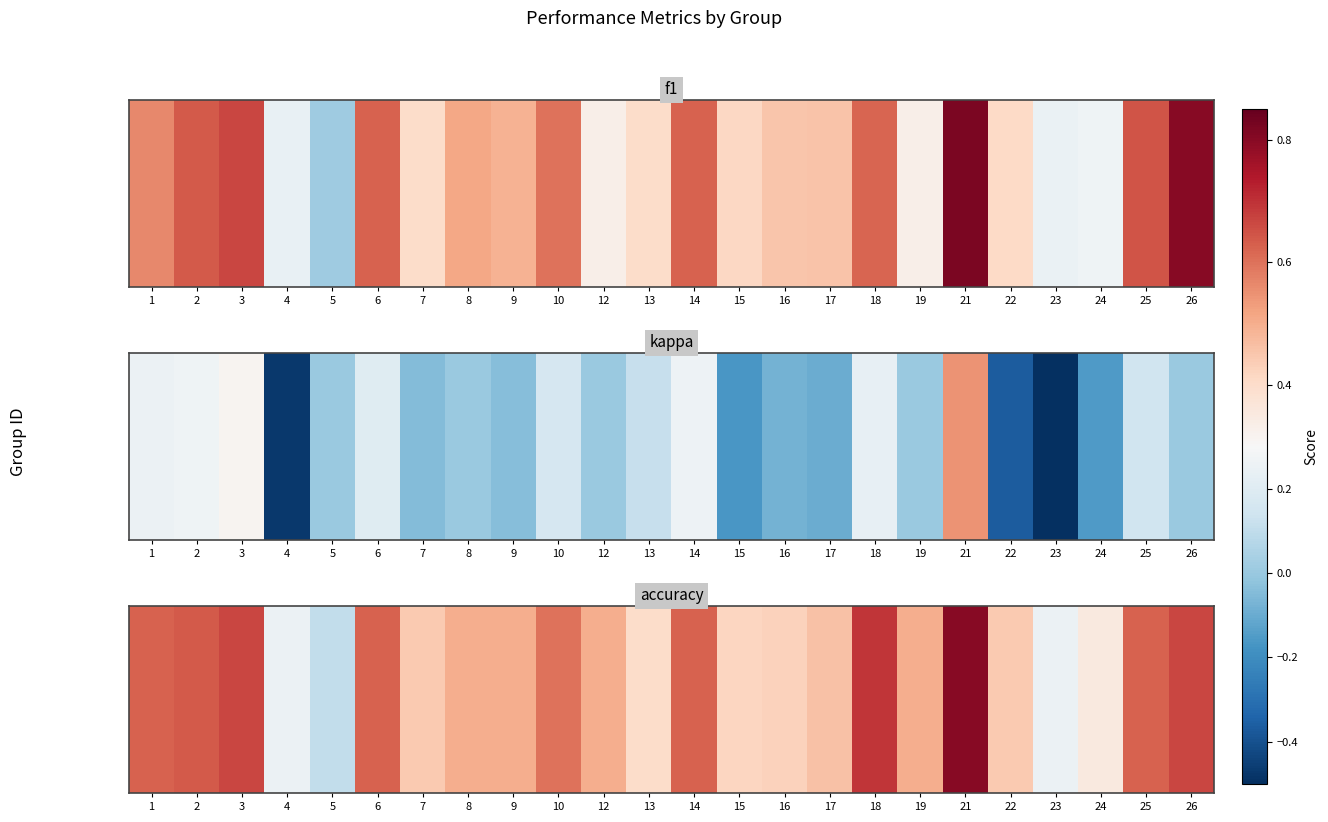

Is it true that the value at 8 is 0.8?

False